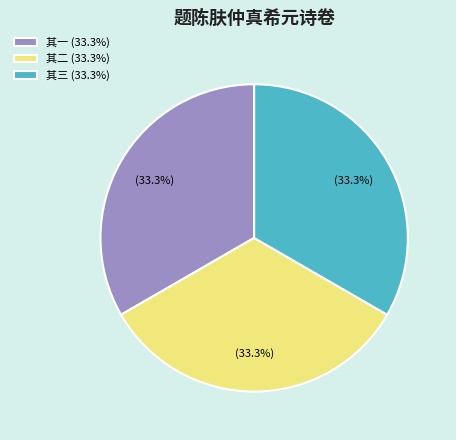

To the nearest percent, what is the average slice percentage?

33%